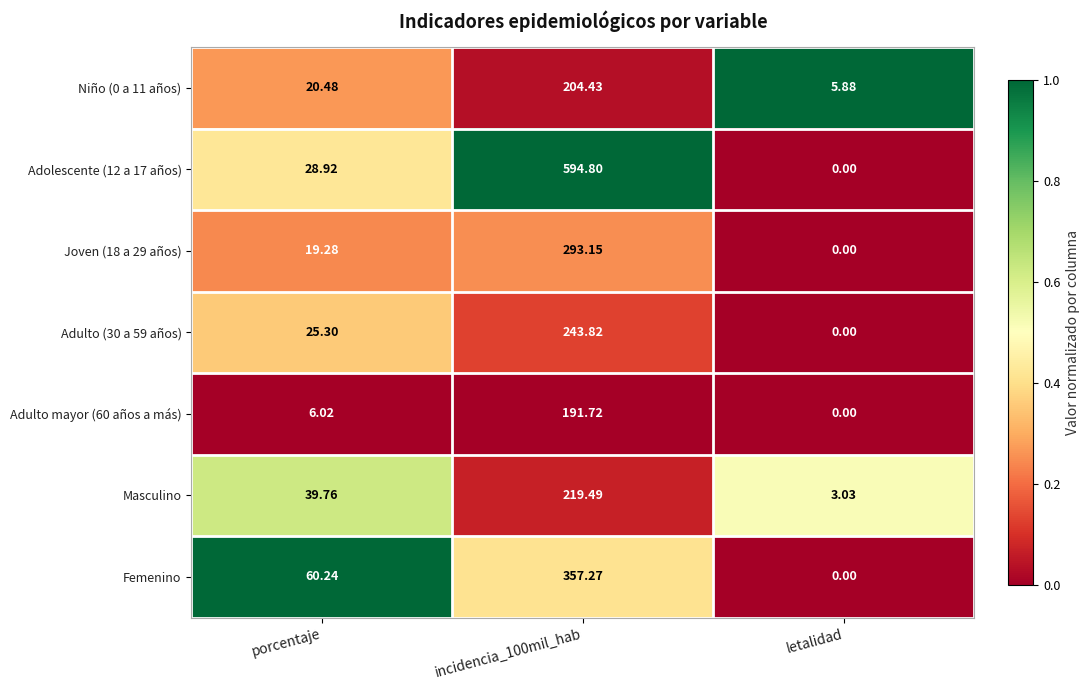

Which category has the lowest value in the Adolescente (12 a 17 años) series?

letalidad